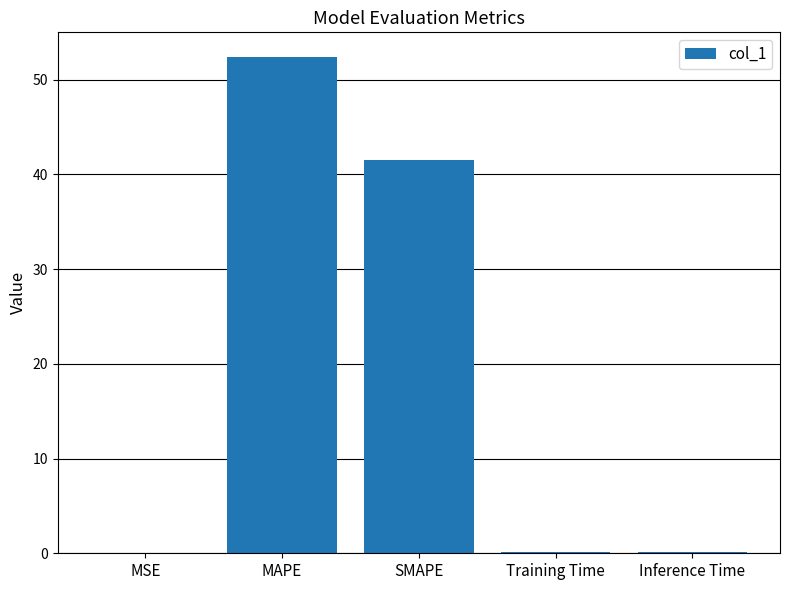

Which label corresponds to the largest value in the chart?

MAPE